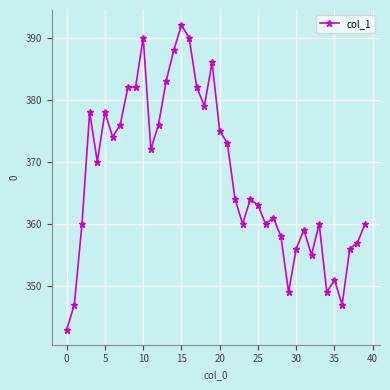

Reading right to left, extract all data points from this chart.

360	357	356	347	351	349	360	355	359	356	349	358	361	360	363	364	360	364	373	375	386	379	382	390	392	388	383	376	372	390	382	382	376	374	378	370	378	360	347	343